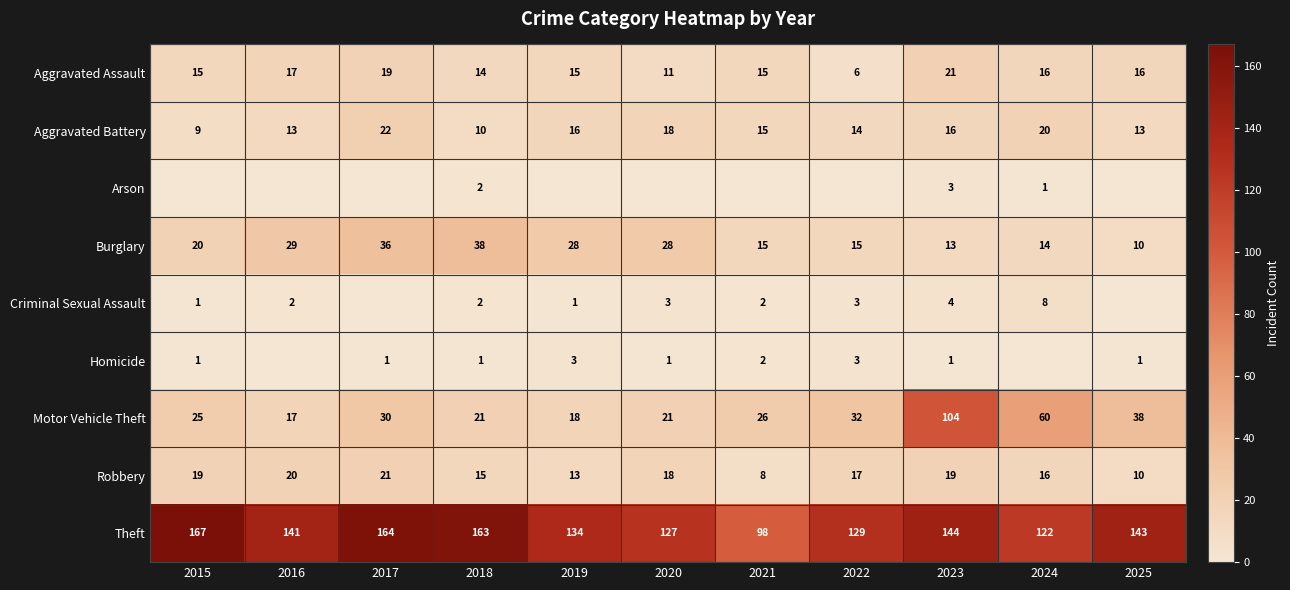

Which has a higher value, 2020 or 2024?

2024